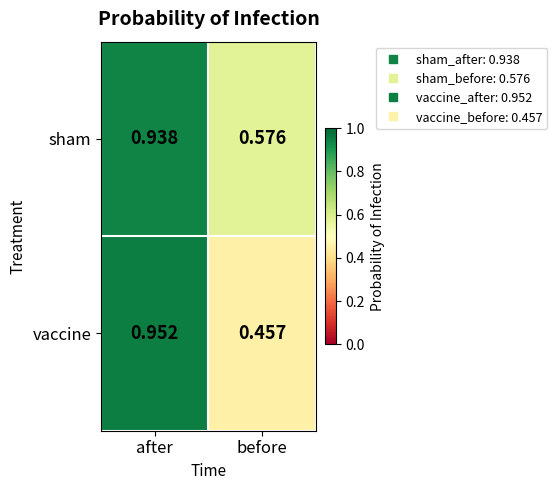

At how many categories does at least one series exceed 0?

2